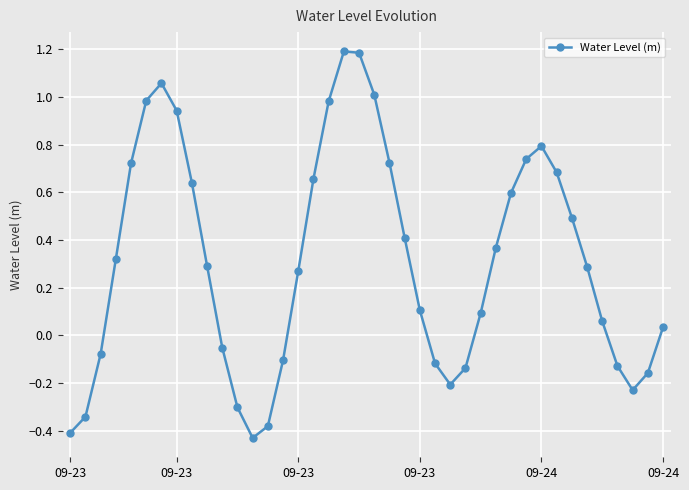

What is the maximum value shown in the chart?

1.2